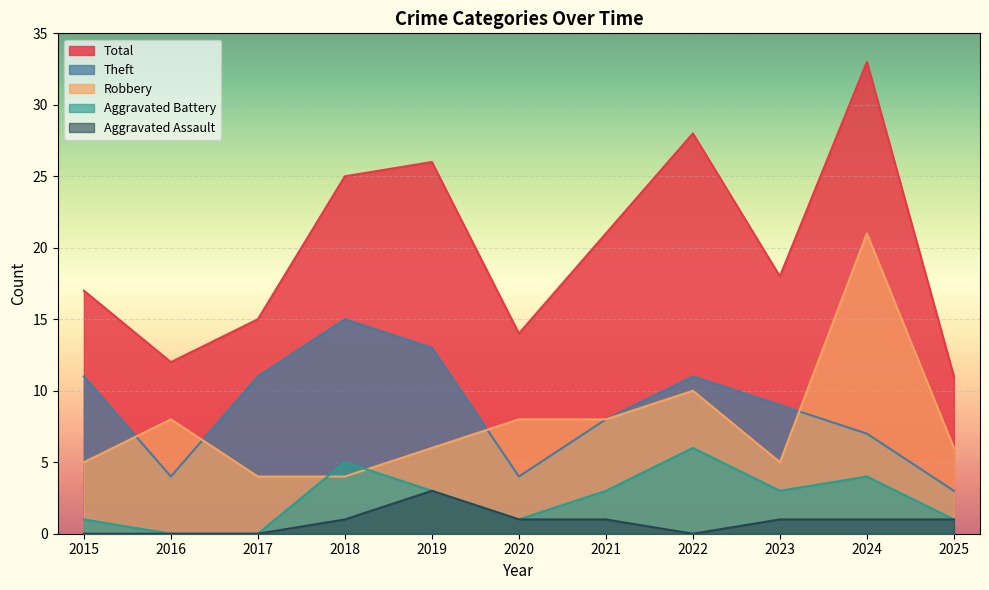

True or false: Aggravated Assault has a value of 0 at 2017.

True